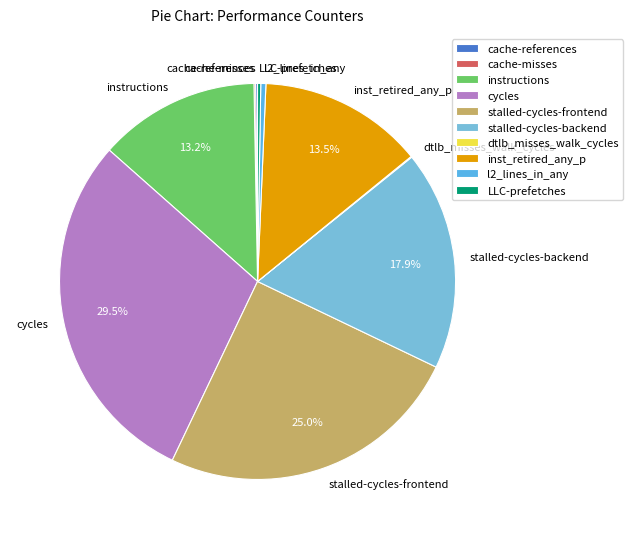

Which category has the biggest portion of the pie?

cycles